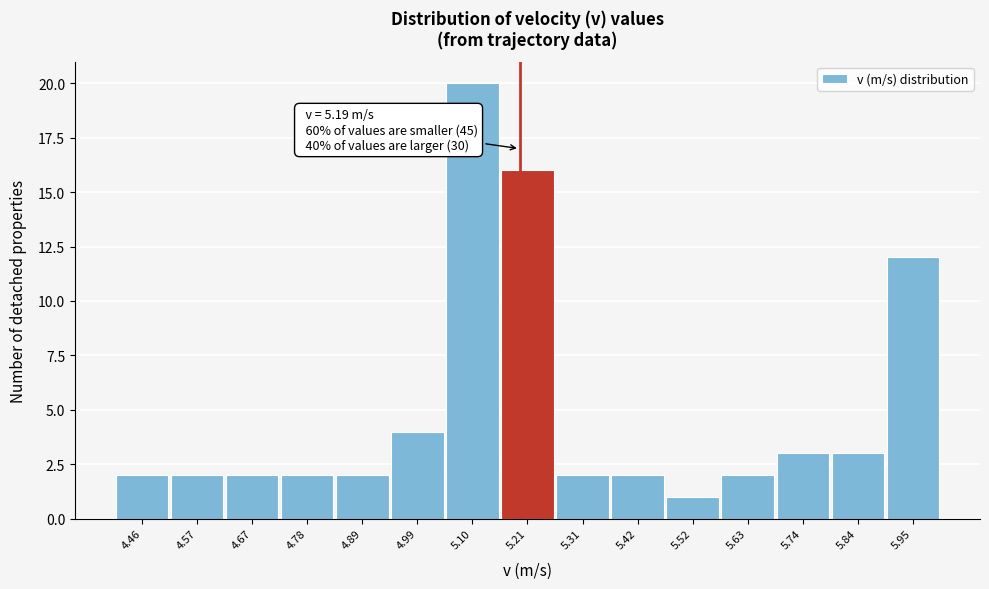

Over which range of the x-axis is the bar tallest?

5.046 to 5.152